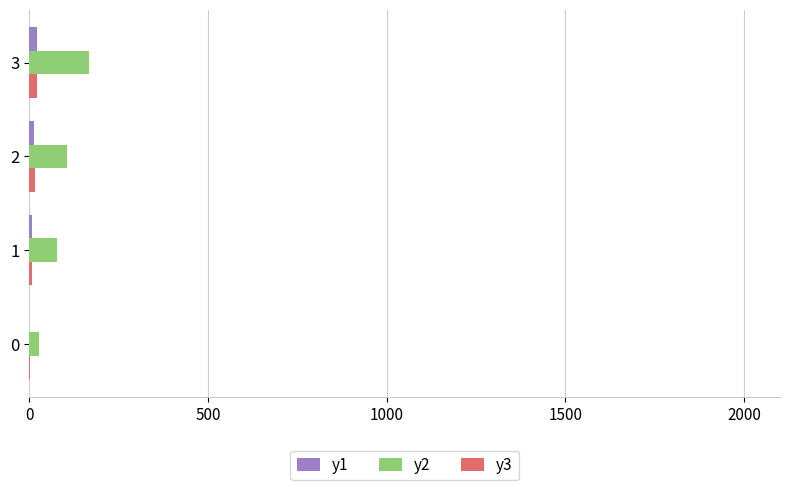

How many data points does each series have?

4